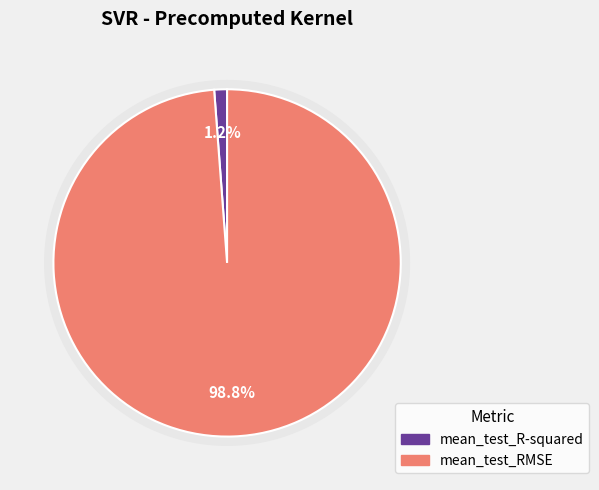

Is the sum of mean_test_R-squared and mean_test_RMSE greater than half?

Yes